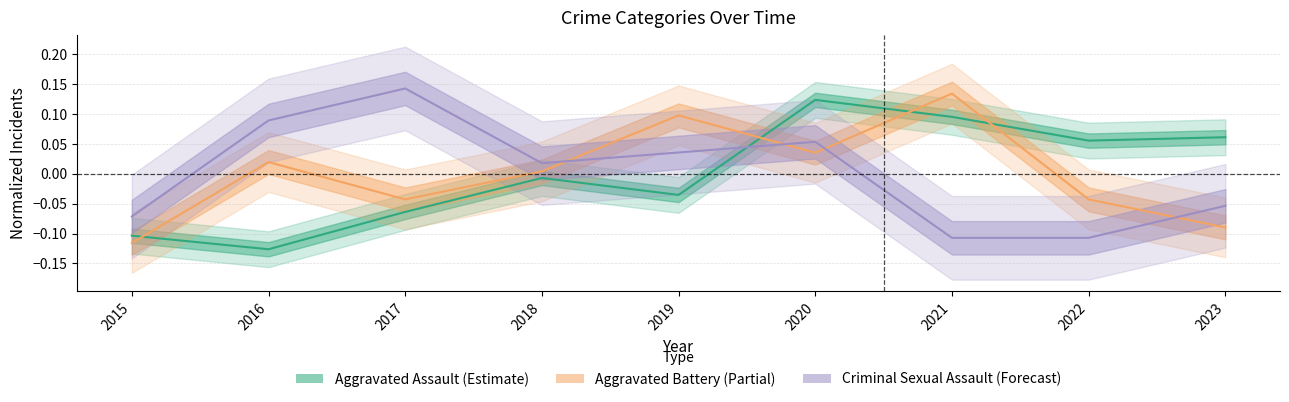

Is it true that Aggravated Battery equals 0.0 at 2018?

False